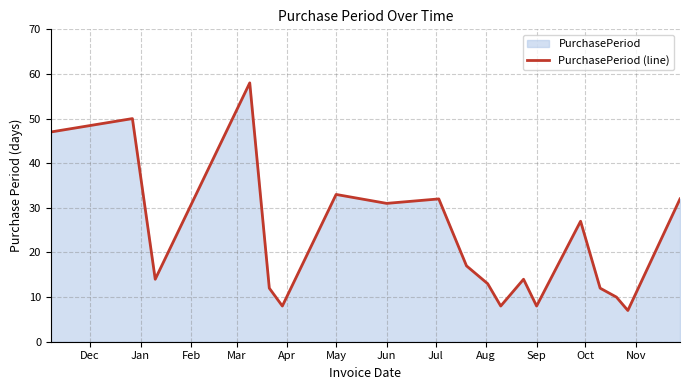

Read the value at Sep.

8